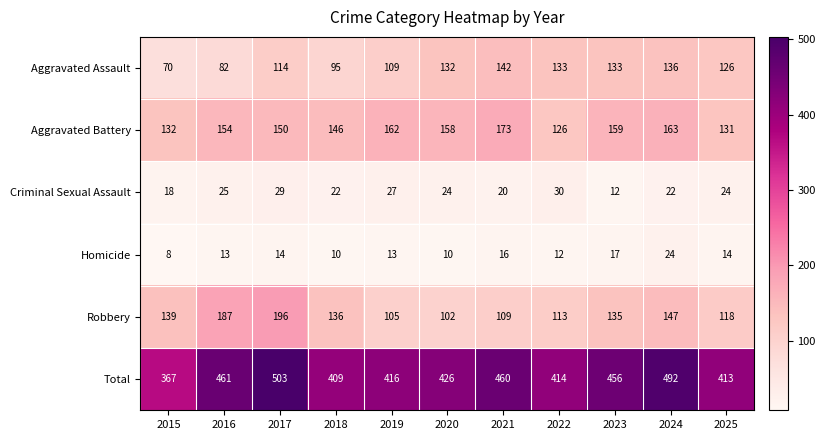

What is the sum of all Homicide values?

151